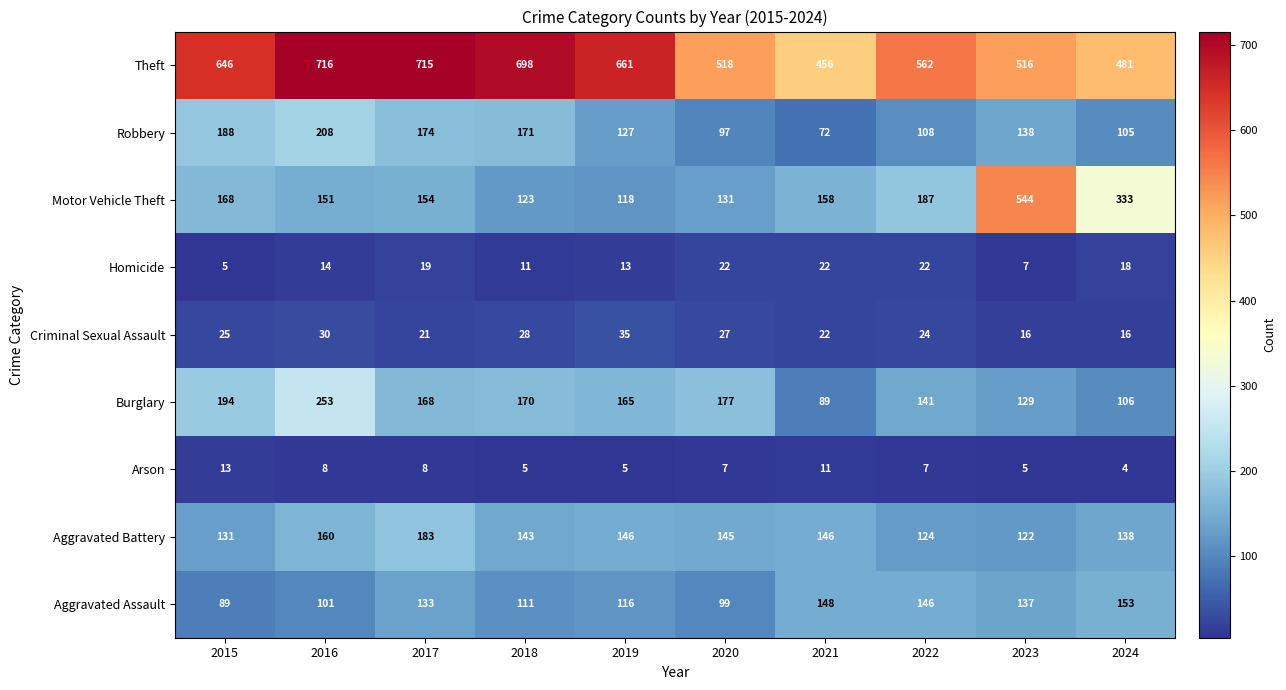

How many categories are shown in the chart?

10